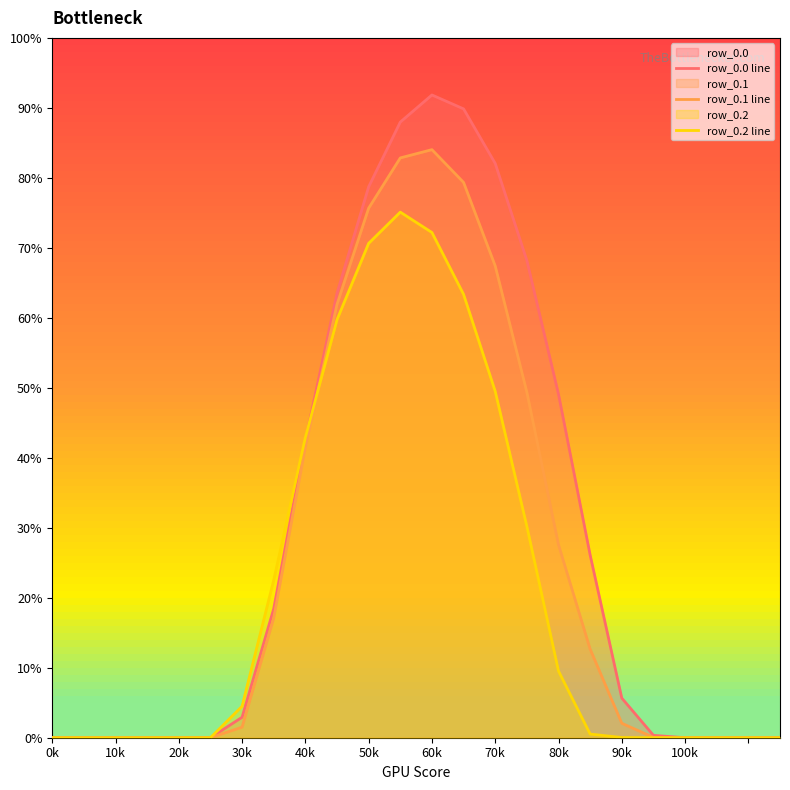

At which category does row_0.2 line reach its first local peak?

11